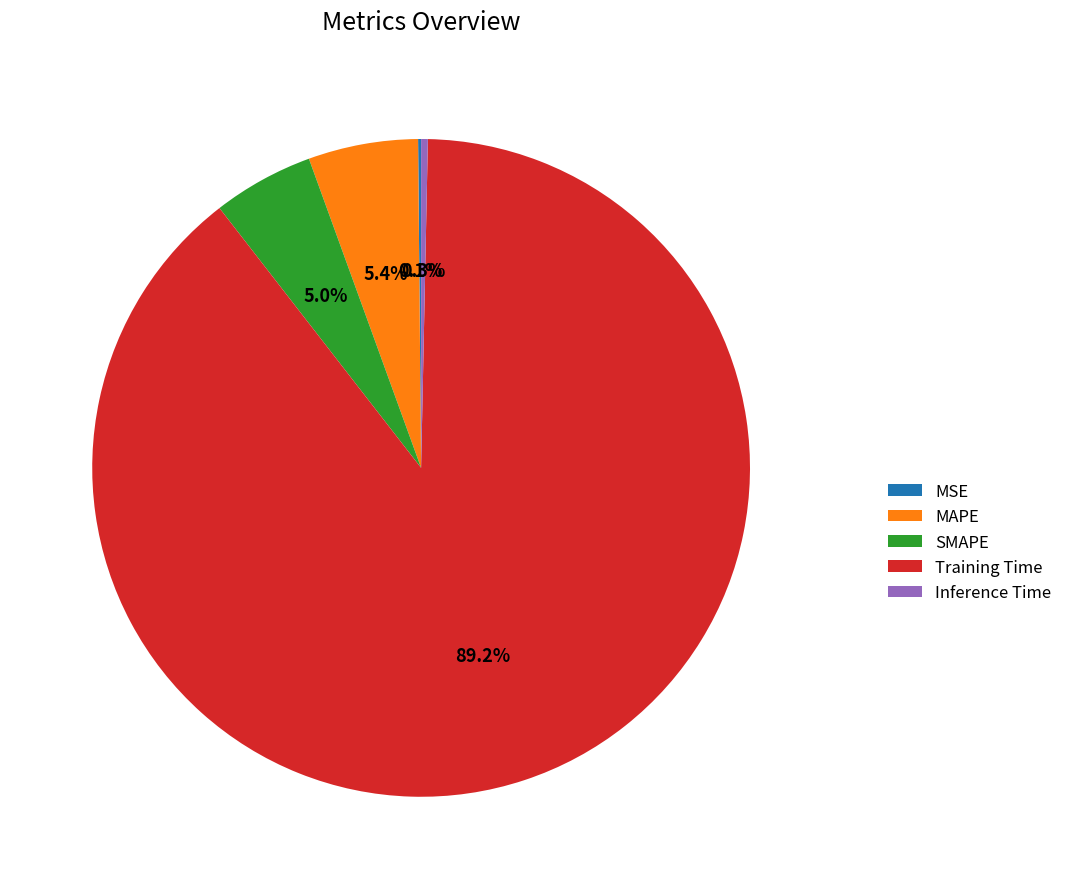

The MAPE slice represents 1% of the pie. True or false?

False